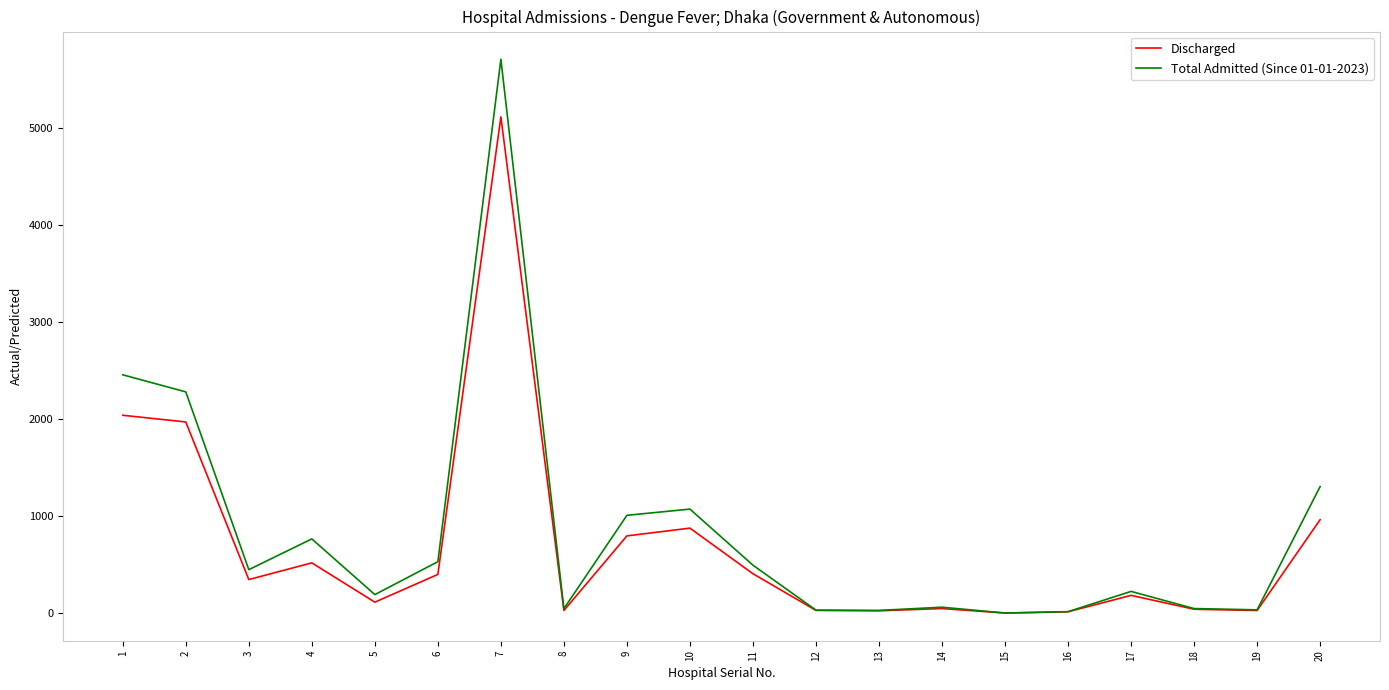

What is the greatest value displayed?

5707